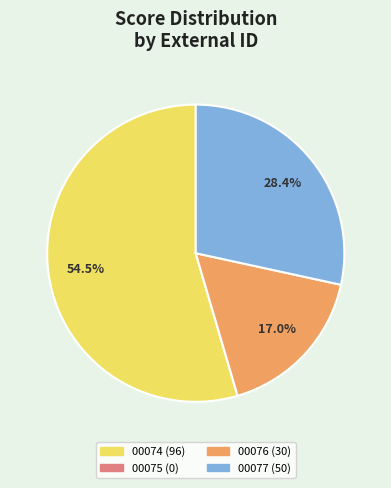

Which category has the biggest portion of the pie?

00074 (96)